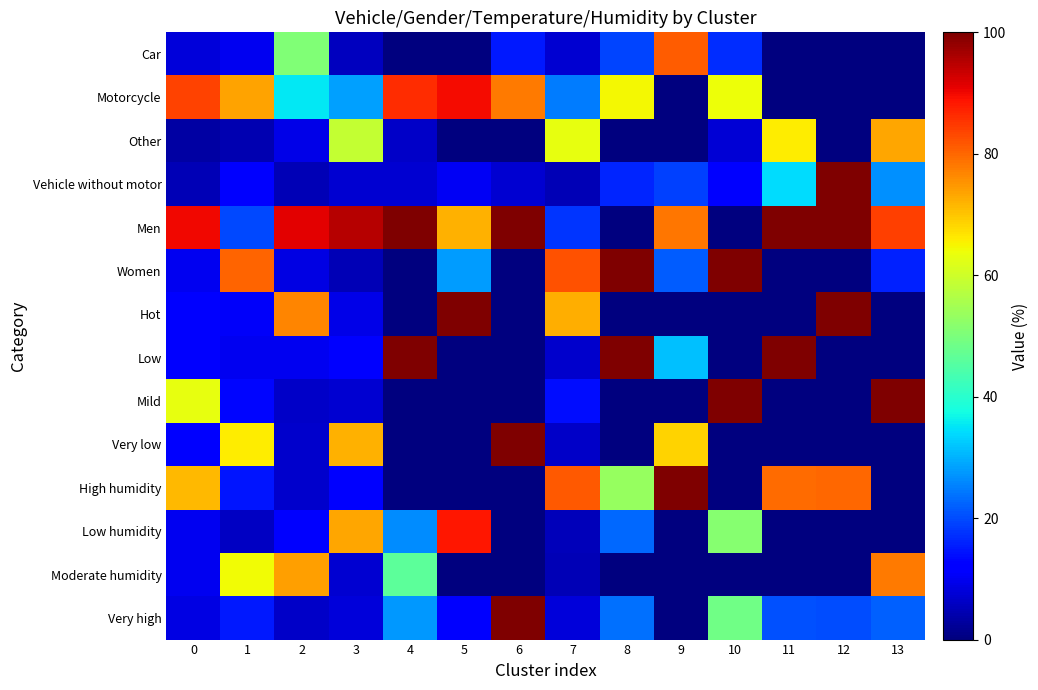

At 11, list the series in order from smallest to largest.

Car, Motorcycle, Women, Hot, Mild, Very low, Low humidity, Moderate humidity, Very high, Vehicle without motor, Other, High humidity, Men, Low